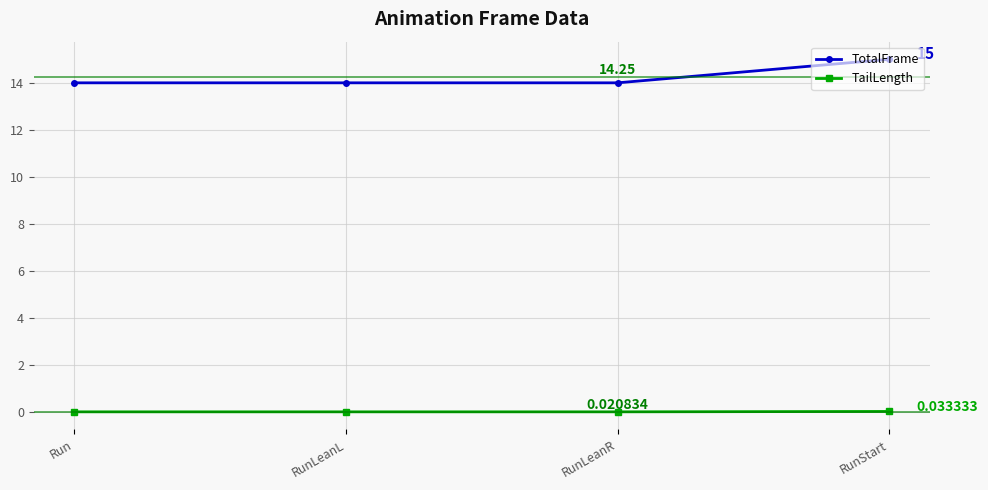

Which label corresponds to the largest value in the chart?

RunStart